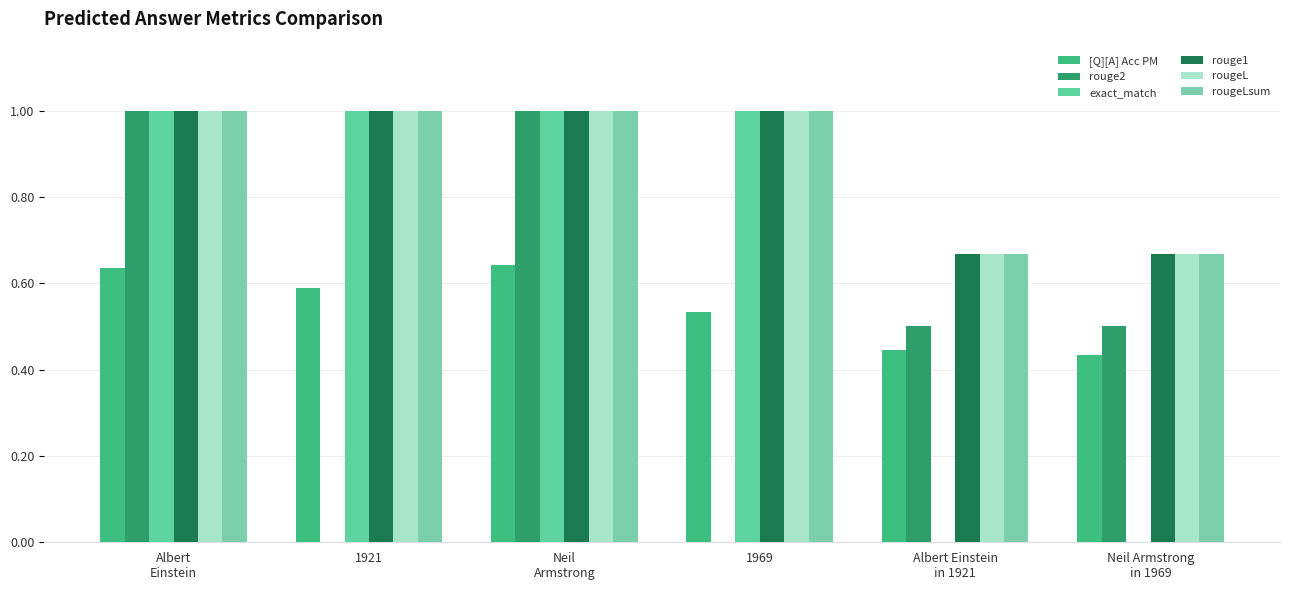

Between Albert
Einstein and Albert Einstein
in 1921, which series saw the biggest shift?

exact_match